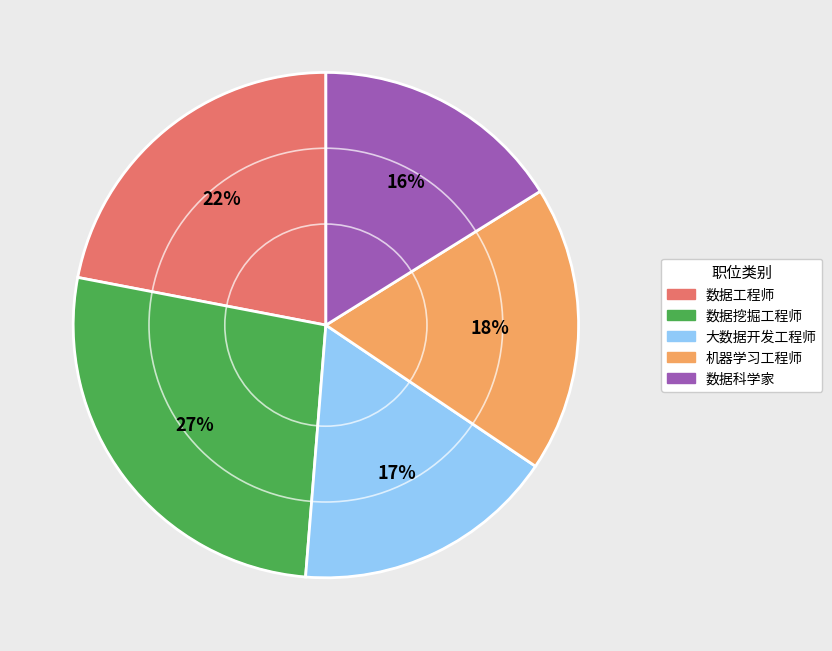

Which has a higher value, 数据工程师 or 数据挖掘工程师?

数据挖掘工程师